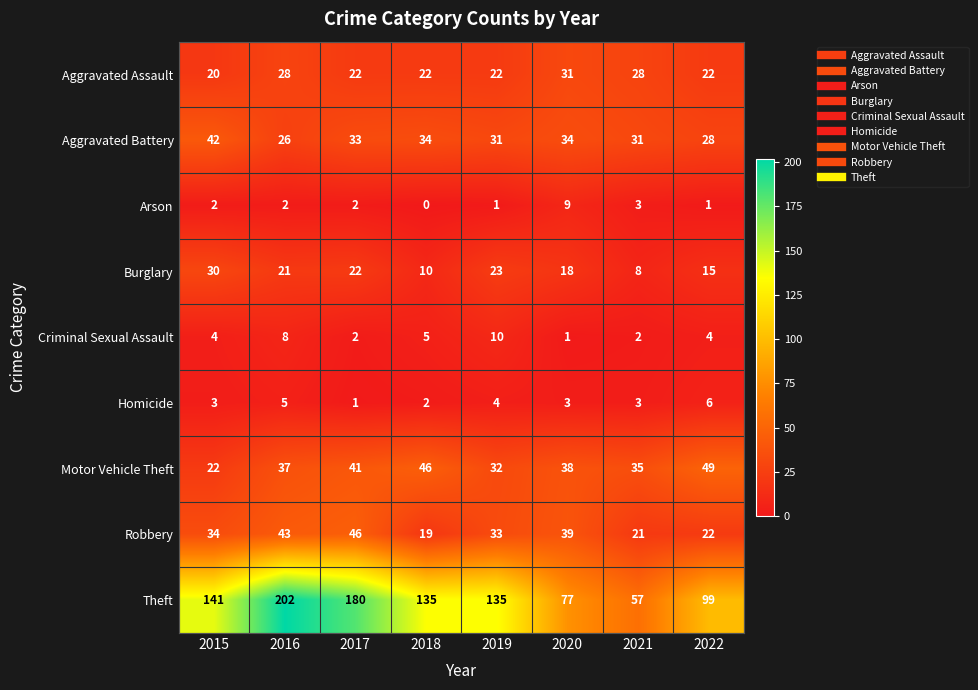

At which category does the chart reach its peak across all series?

2016